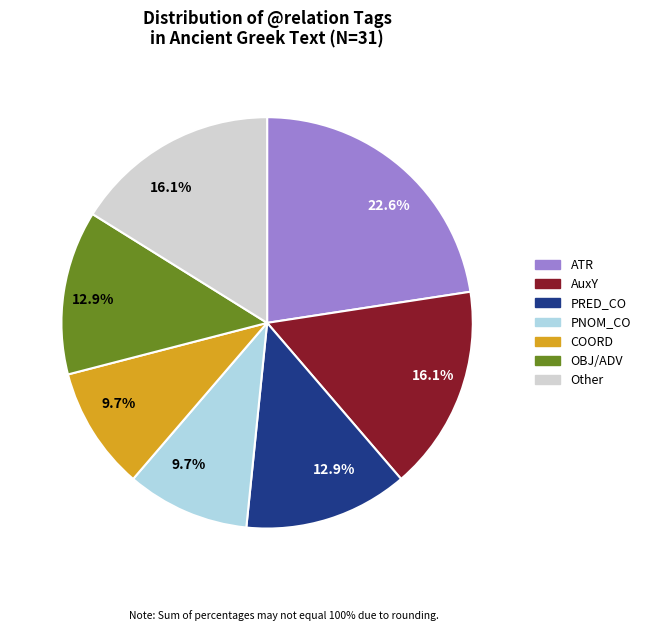

Which slice is the largest?

ATR